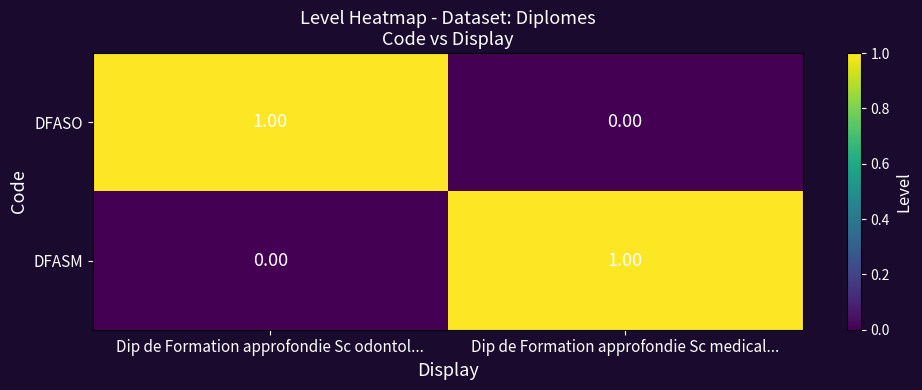

Where is DFASM nearest to the value 0?

Dip de Formation approfondie Sc odontol...